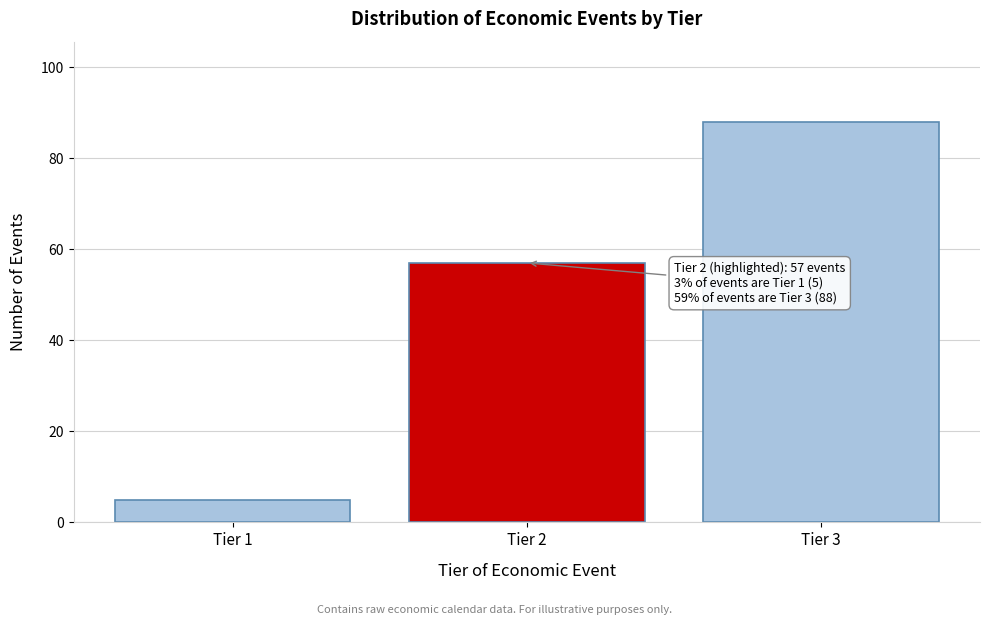

Reading left to right, transcribe all the data shown in this chart.

5	57	88